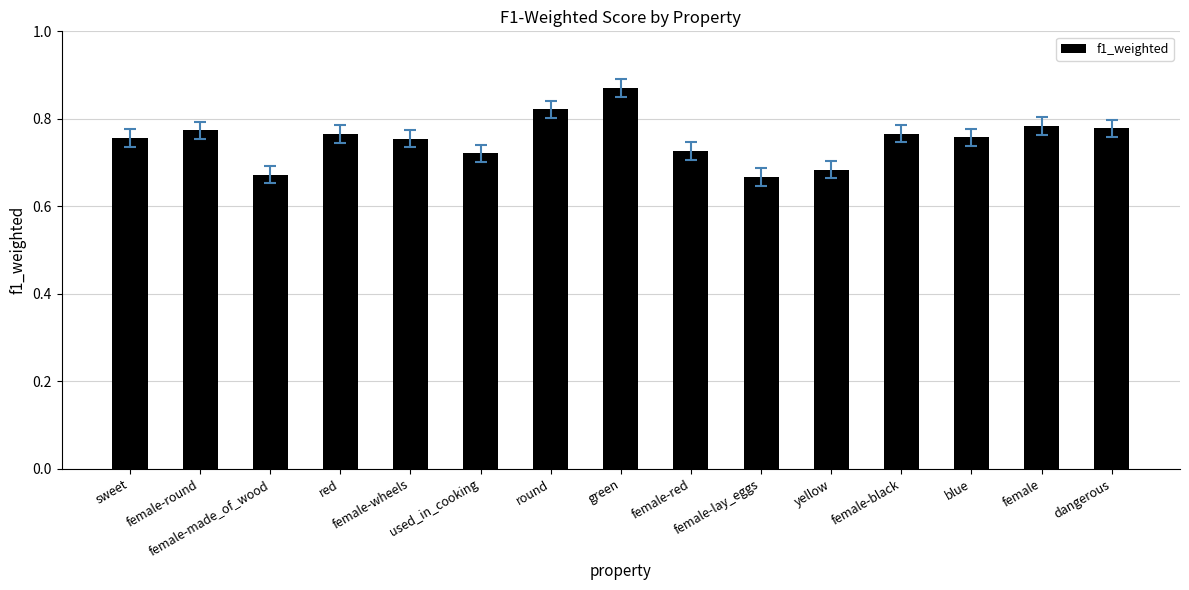

Does the chart contain stacked bars?

No